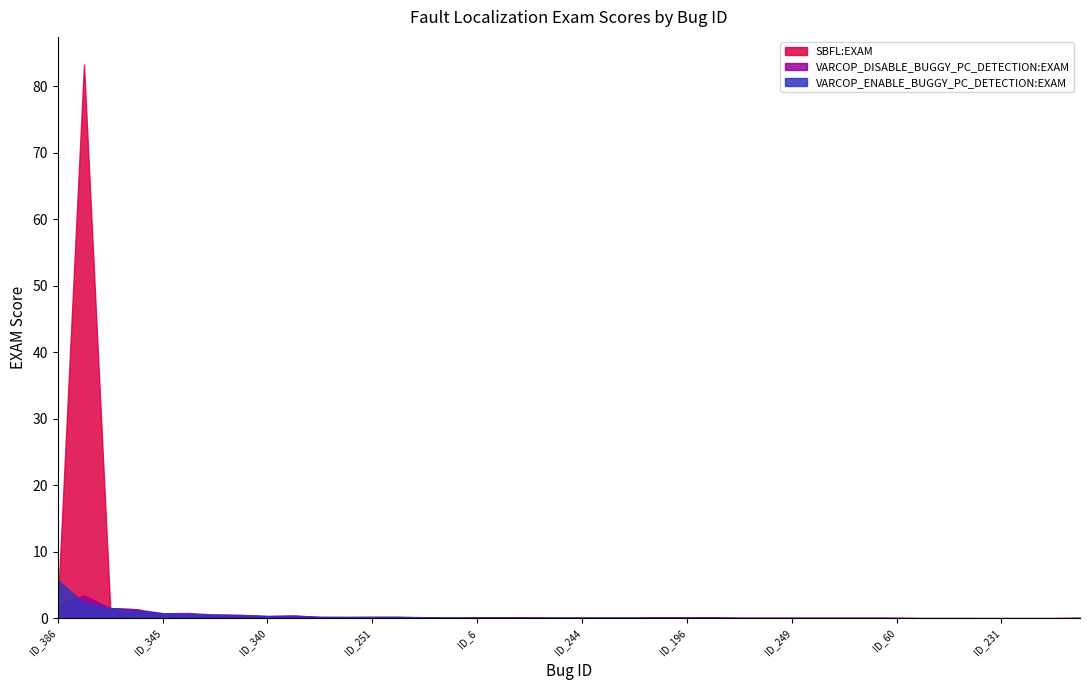

True or false: VARCOP_DISABLE_BUGGY_PC_DETECTION:EXAM and SBFL:EXAM cross at least once.

False